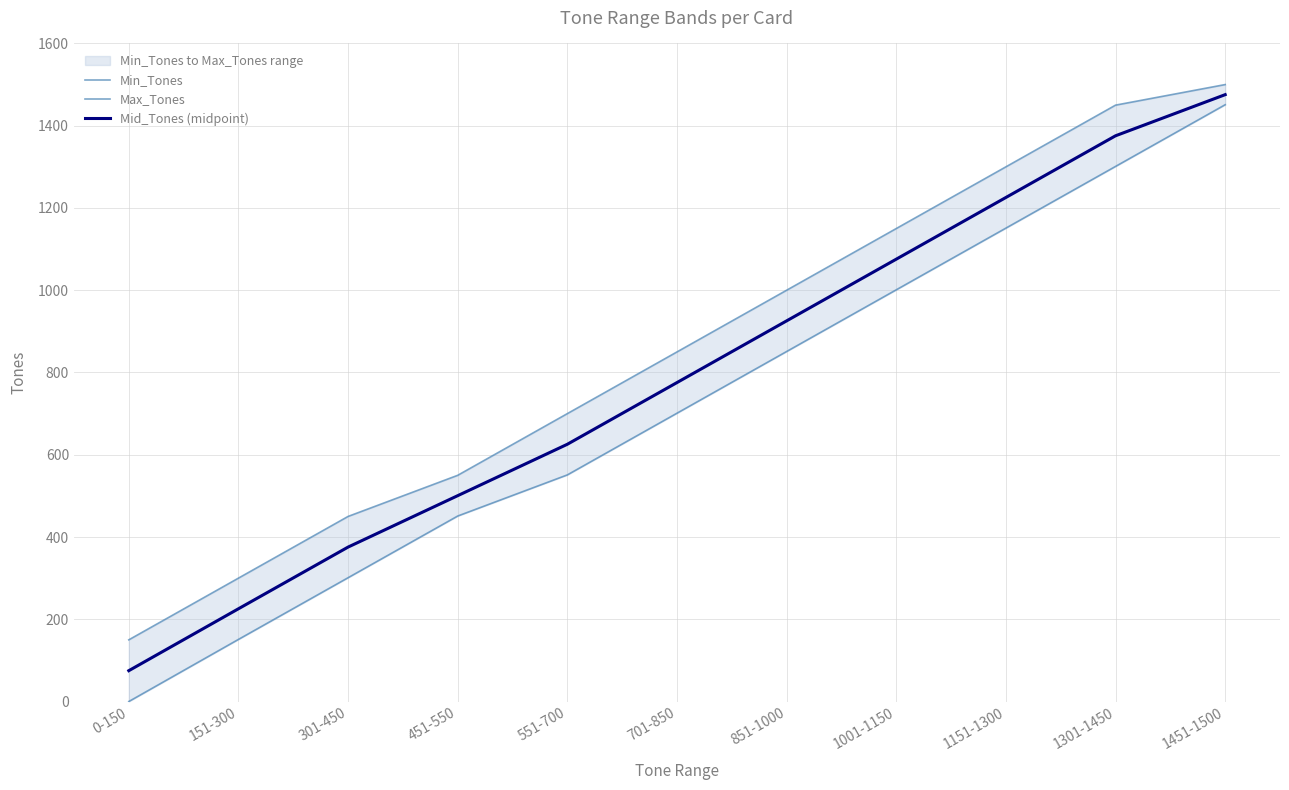

Which series has the widest spread of values?

Min_Tones